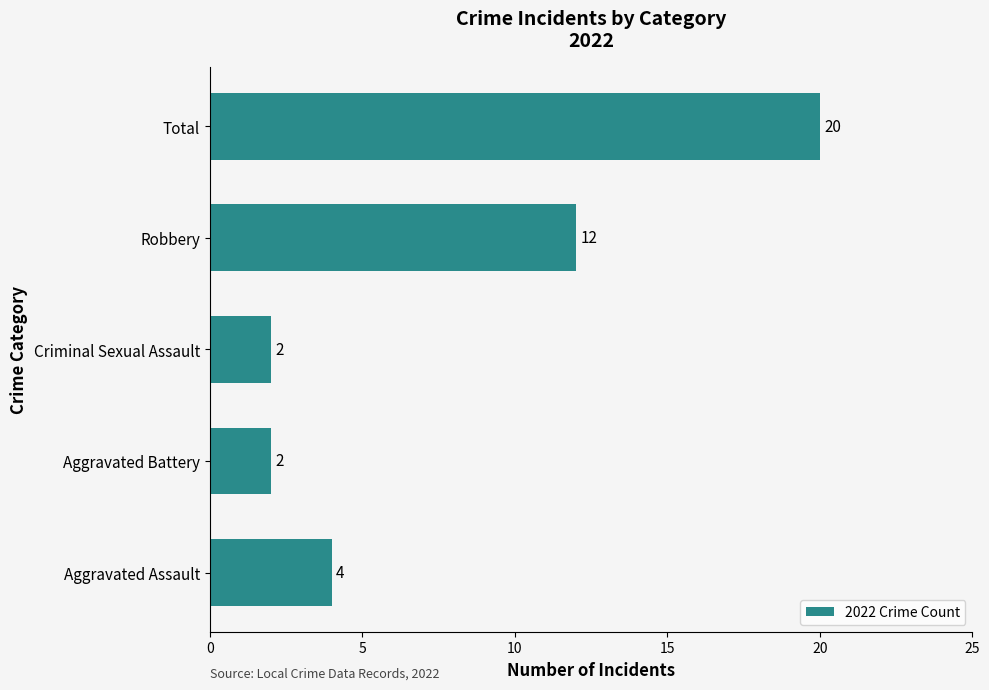

The chart shows a value of 2 at Criminal Sexual Assault. True or false?

True